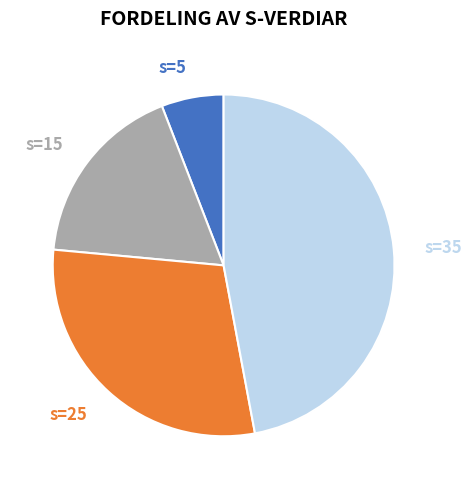

Does any single category account for the majority?

No